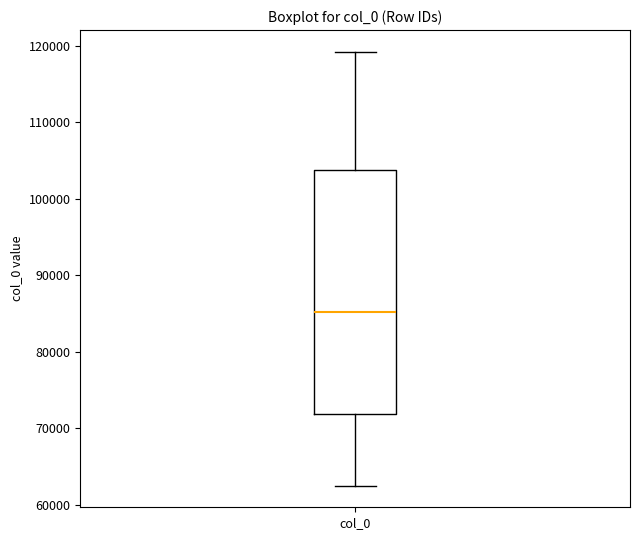

Where is the upper edge of the box for col_0 on the y-axis? The values are not printed on the chart, so give them approximately, as read against the axis.

104000